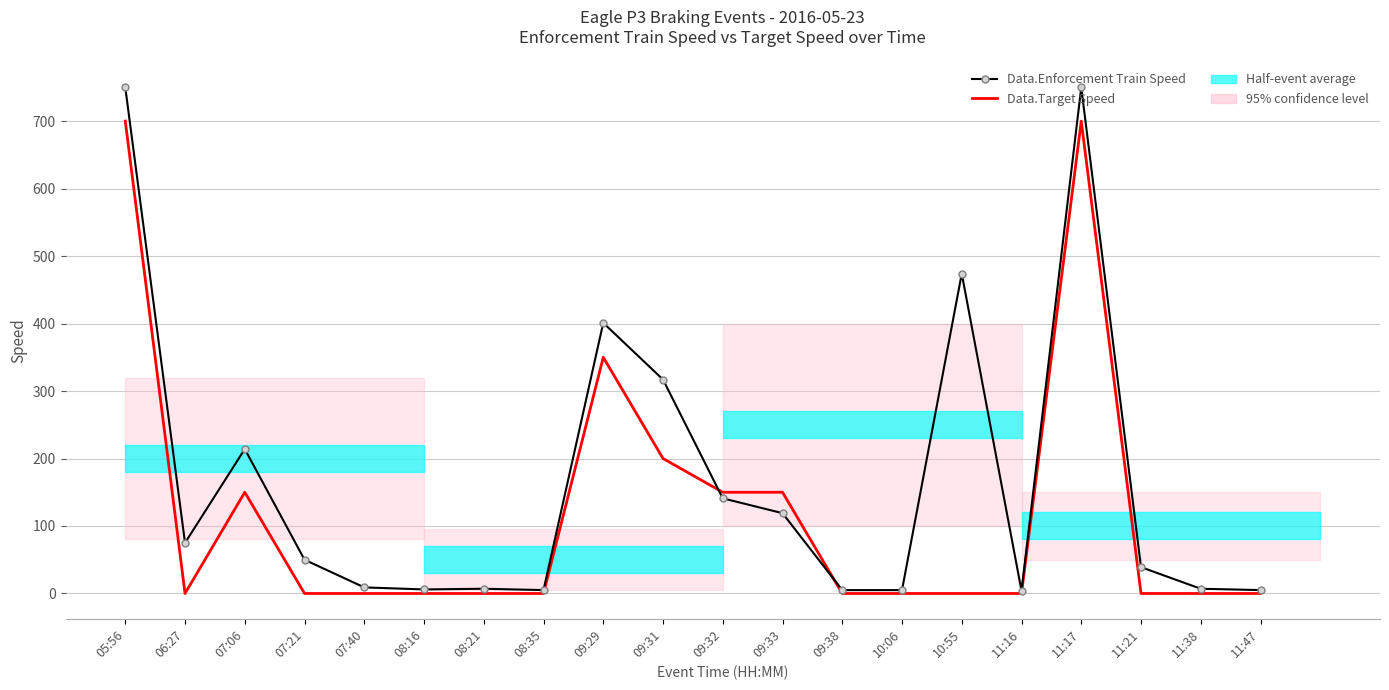

Is it true that Data.Target Speed equals 0 at 08:35?

True